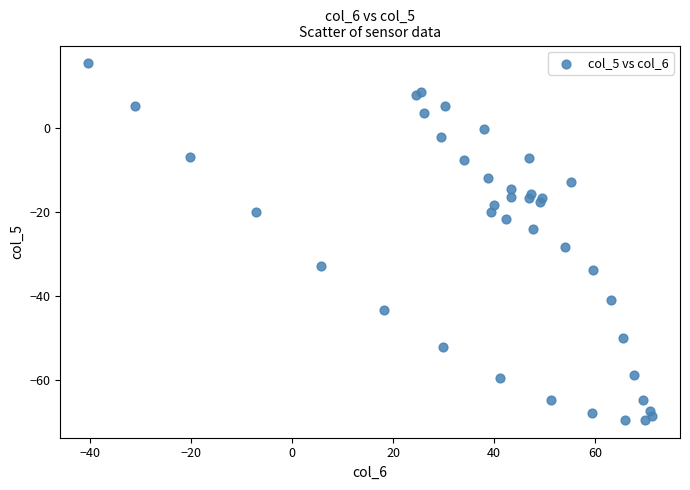

What Y value in the scatter plot is closest to -27?

-28.2